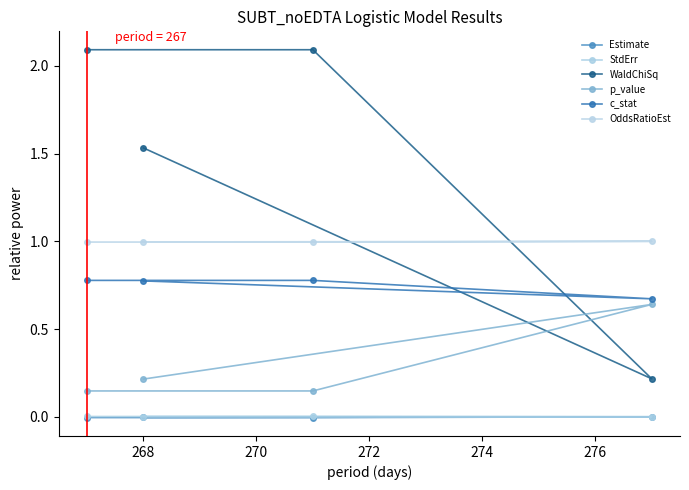

Does the chart have visible grid lines?

No